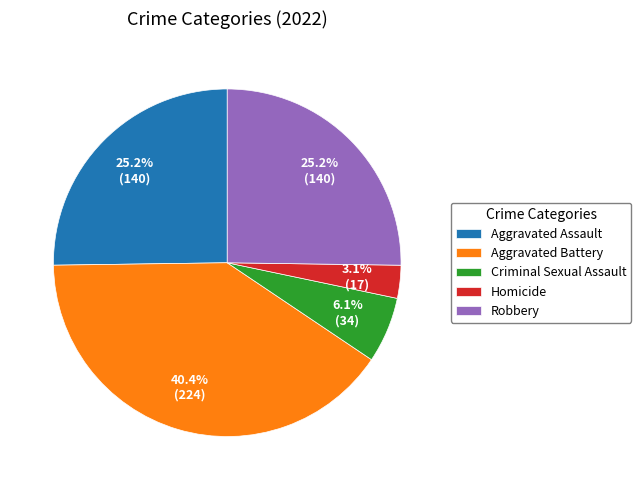

To the nearest percent, what is the difference between the largest and smallest slice percentages?

37%